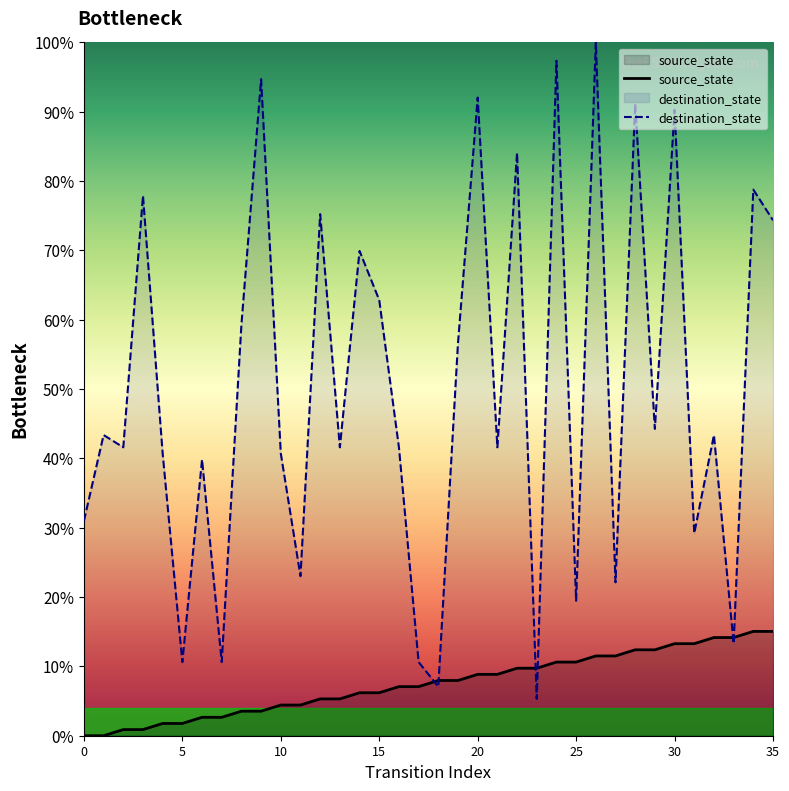

What is the label of the 29th point from the left?

28